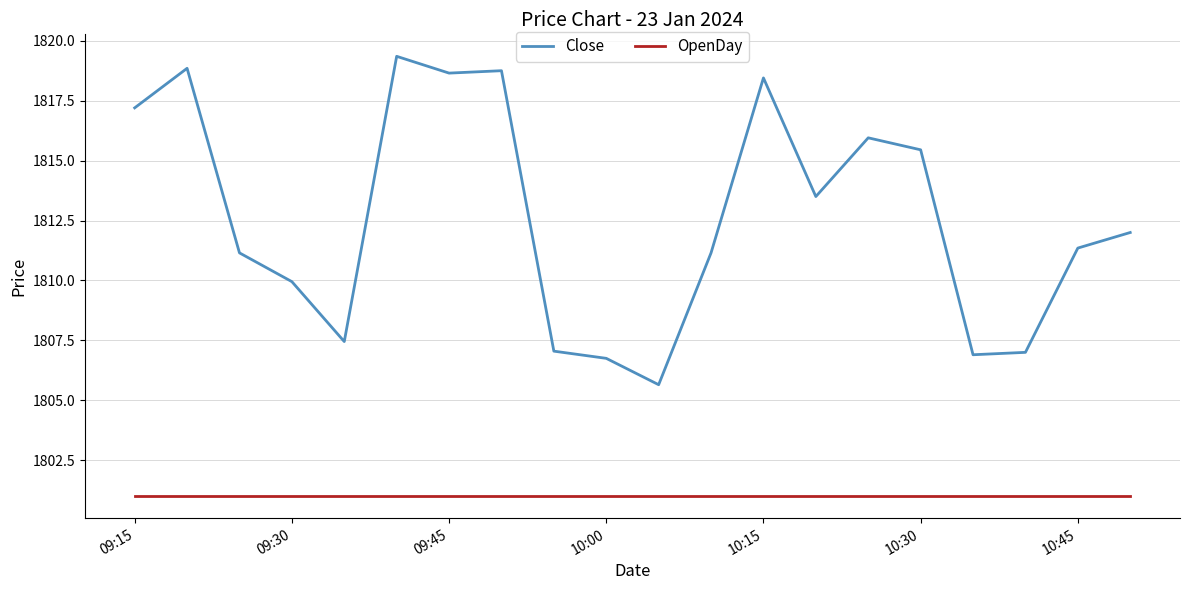

Rank the series by their maximum value, from highest to lowest.

Close, OpenDay